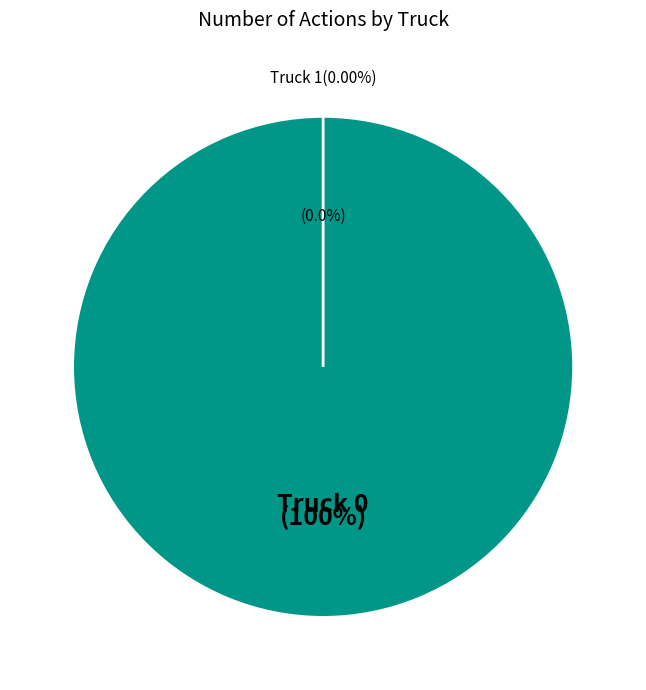

What is the largest slice in the pie chart?

Truck 0